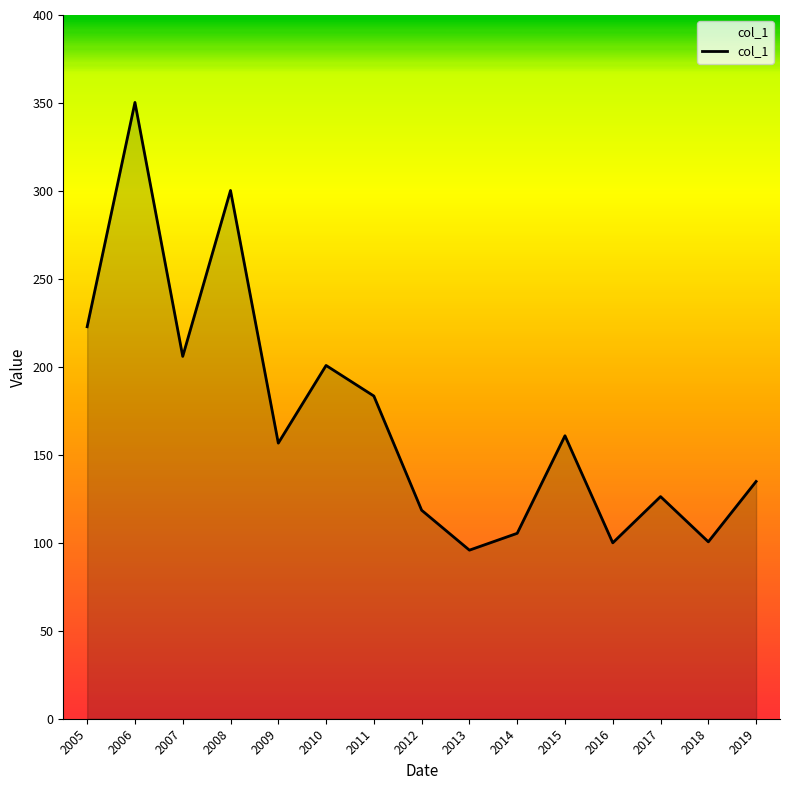

How many interior local valleys (lower than both neighbors) does the data have?

5